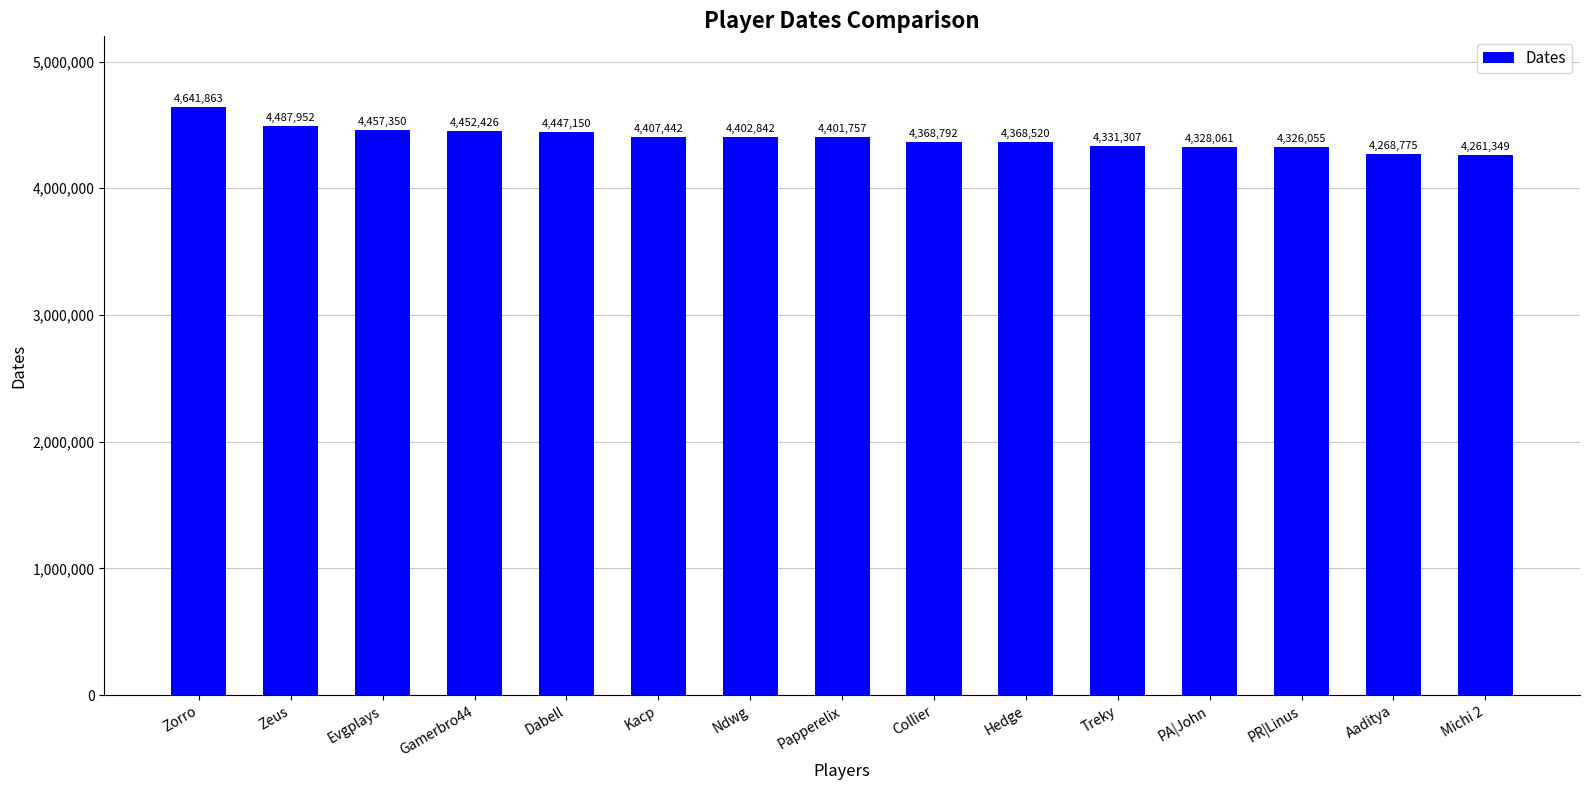

At which category does the chart reach its peak across all series?

Zorro